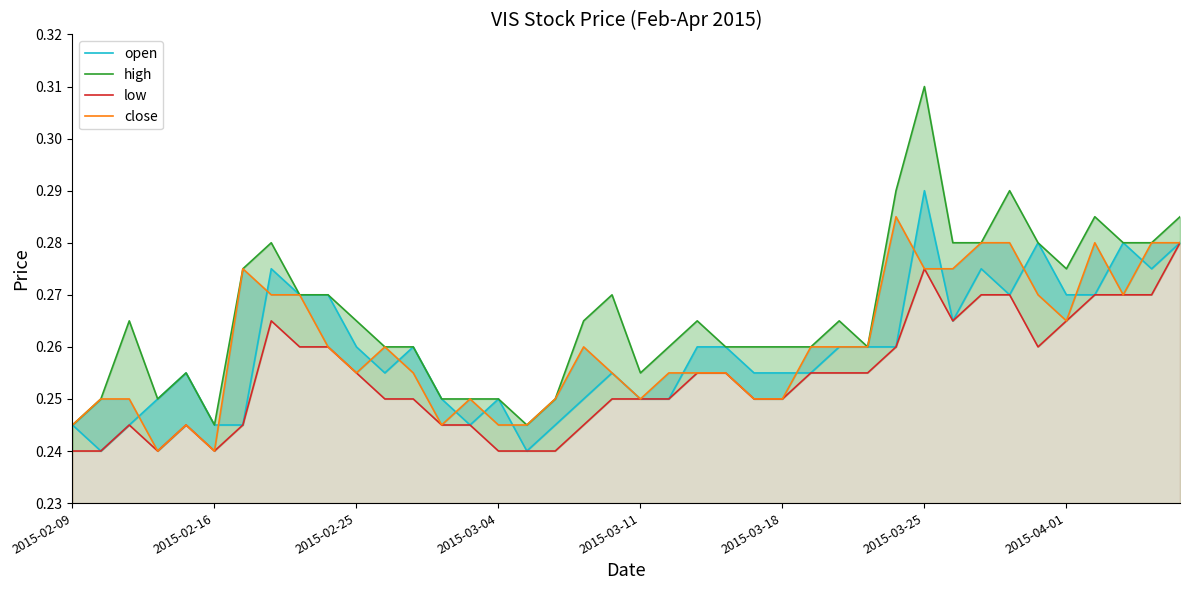

The low series shows 0.3 at 36. True or false?

True